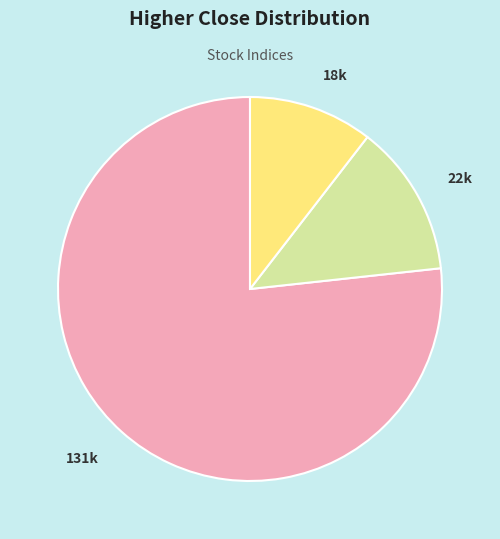

Is there any slice that represents more than half of the pie?

Yes